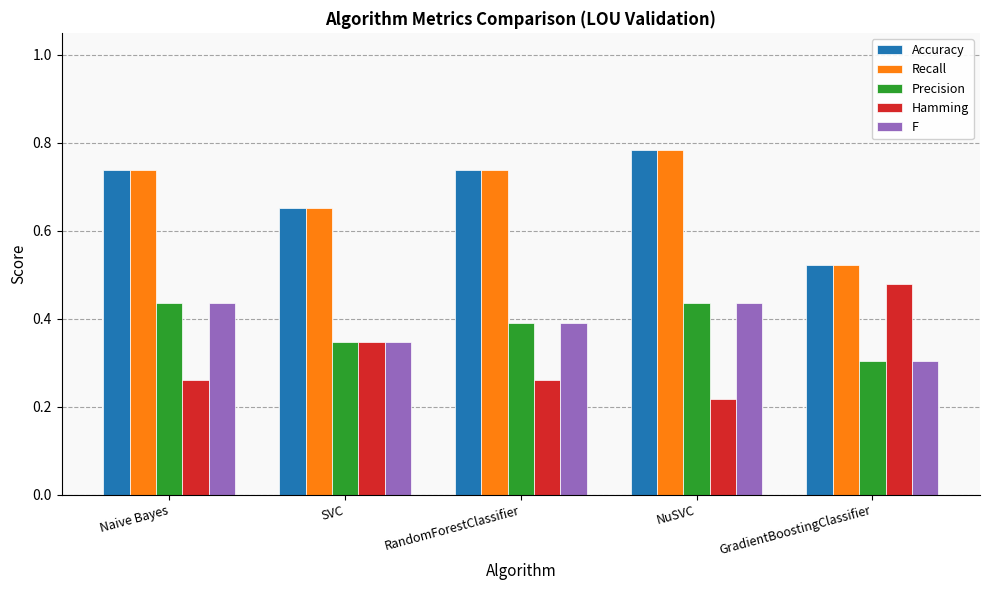

What is the sum of all F values?

1.9